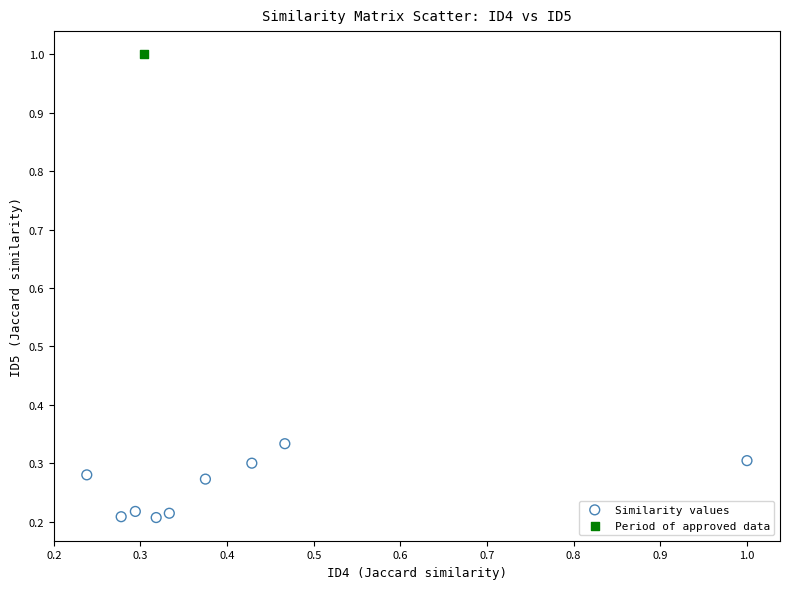

What are all the series names shown in the legend?

Similarity values, Period of approved data